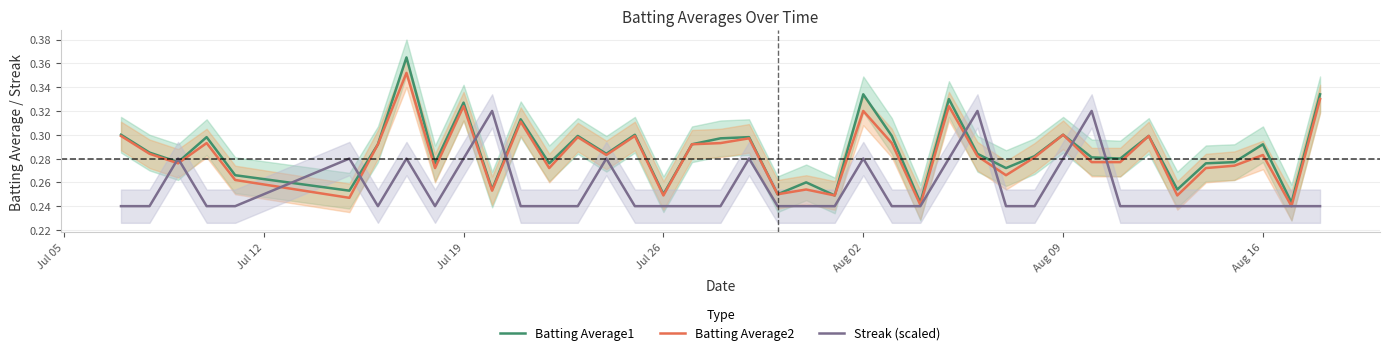

The Batting Average2 series shows 0.1 at 22. True or false?

False